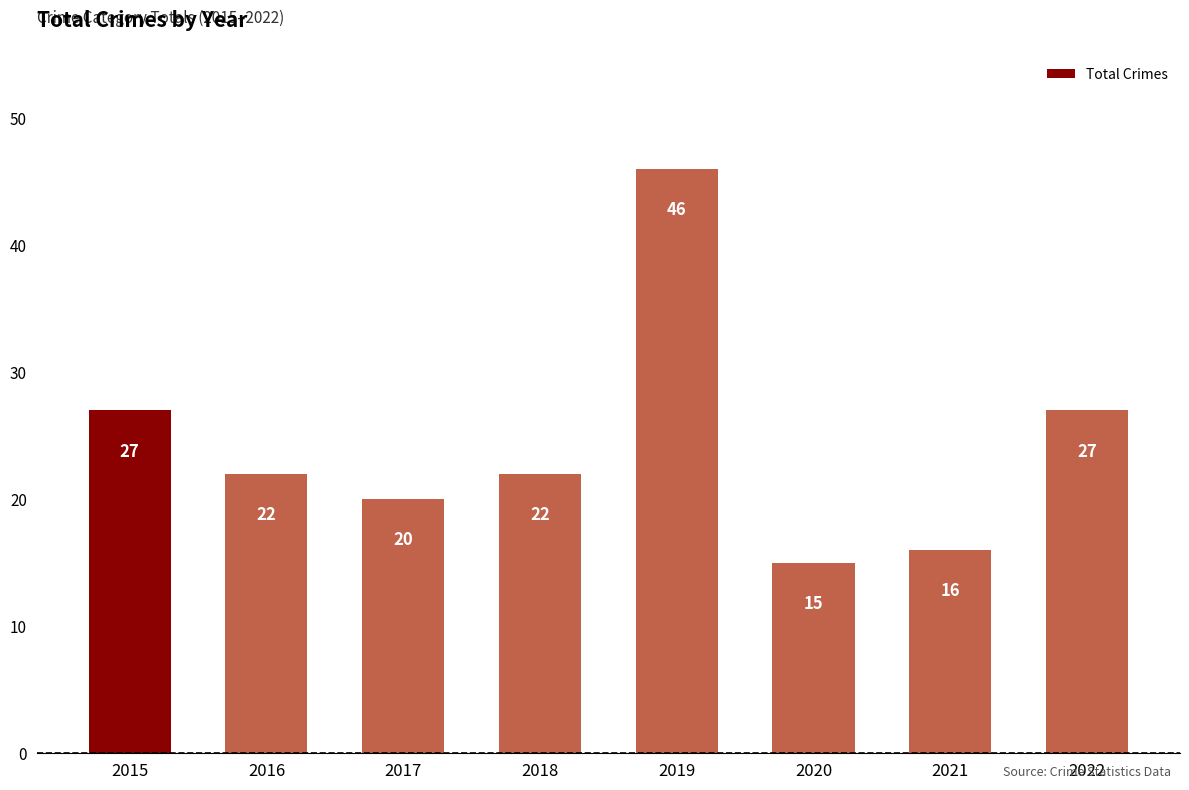

Approximately how many times larger is the value at 2018 compared to 2020?

1.5